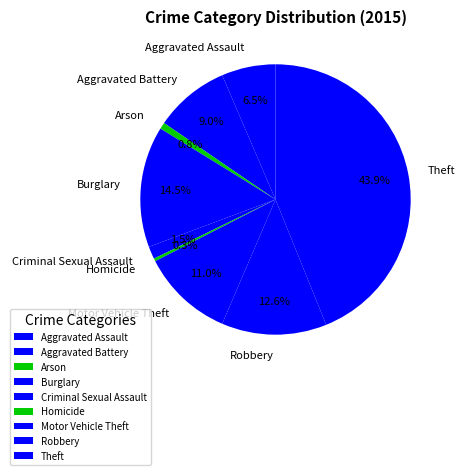

What percentage is the Motor Vehicle Theft slice, to the nearest percent?

11%